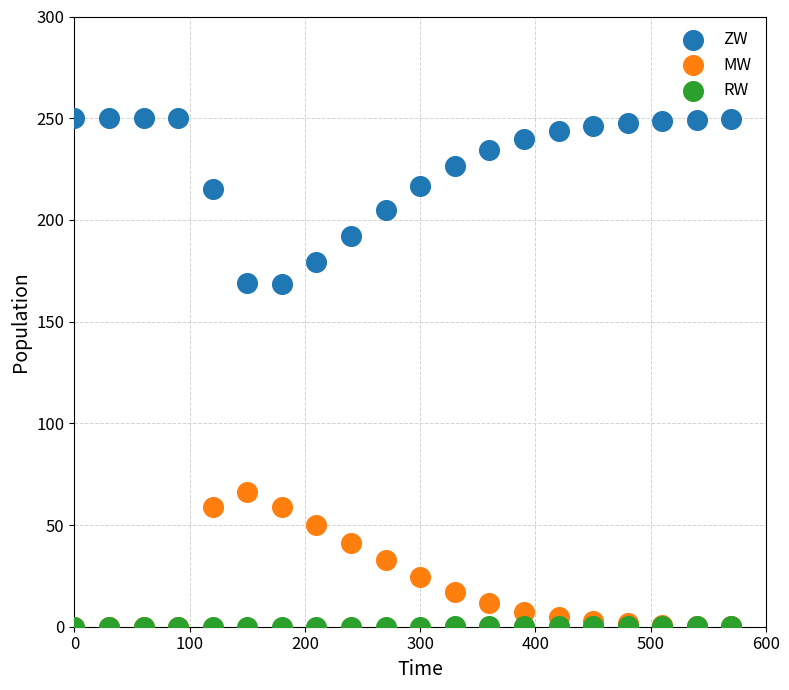

What are all the series names shown in the legend?

ZW, MW, RW